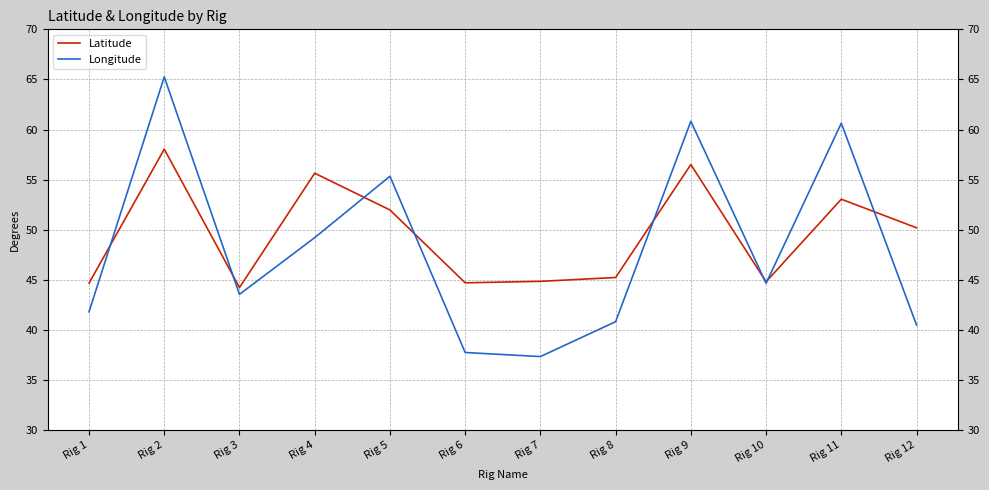

At Rig 7, list the series in order from smallest to largest.

Longitude, Latitude